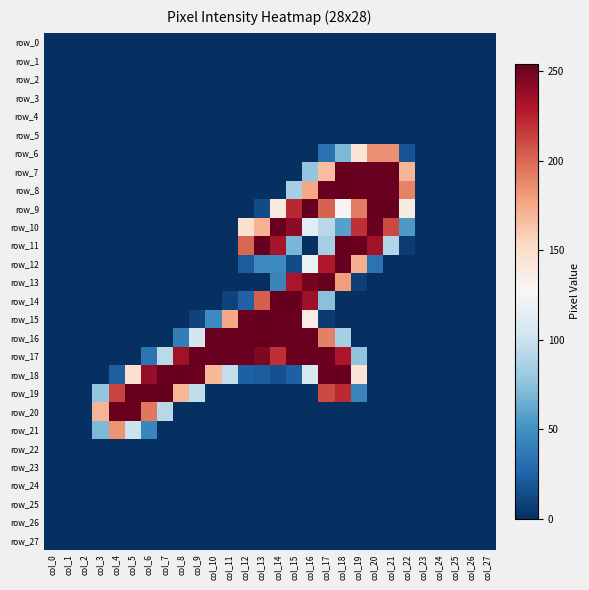

Which series has the largest total across all categories?

row_17